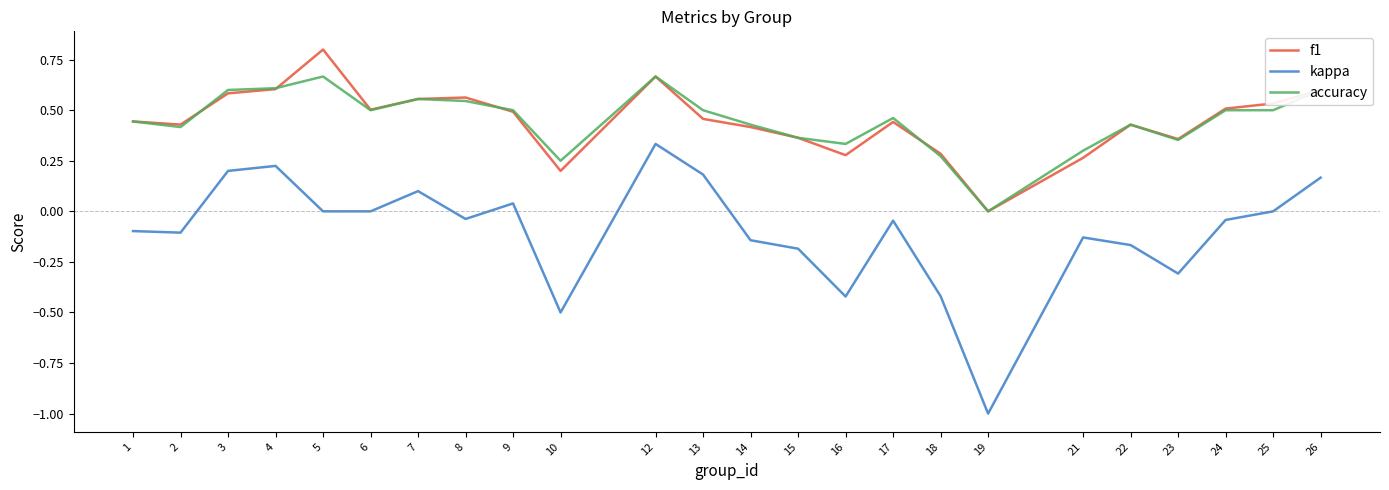

How many interior local peaks does the f1 series have?

5